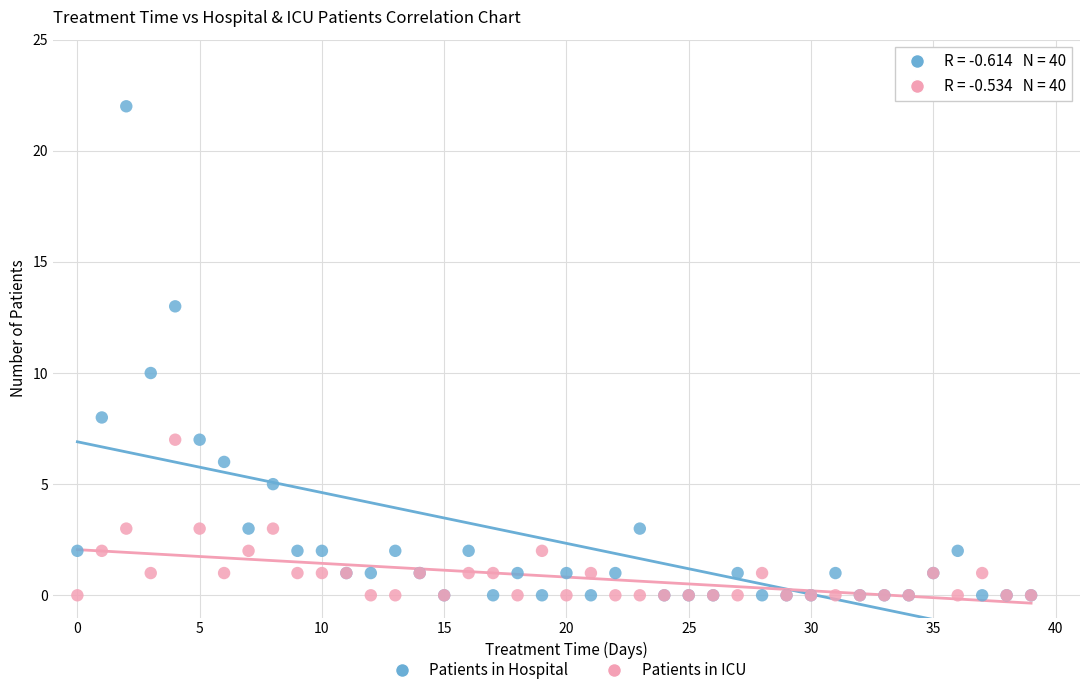

Across all series, what Y value is closest to 11?

10